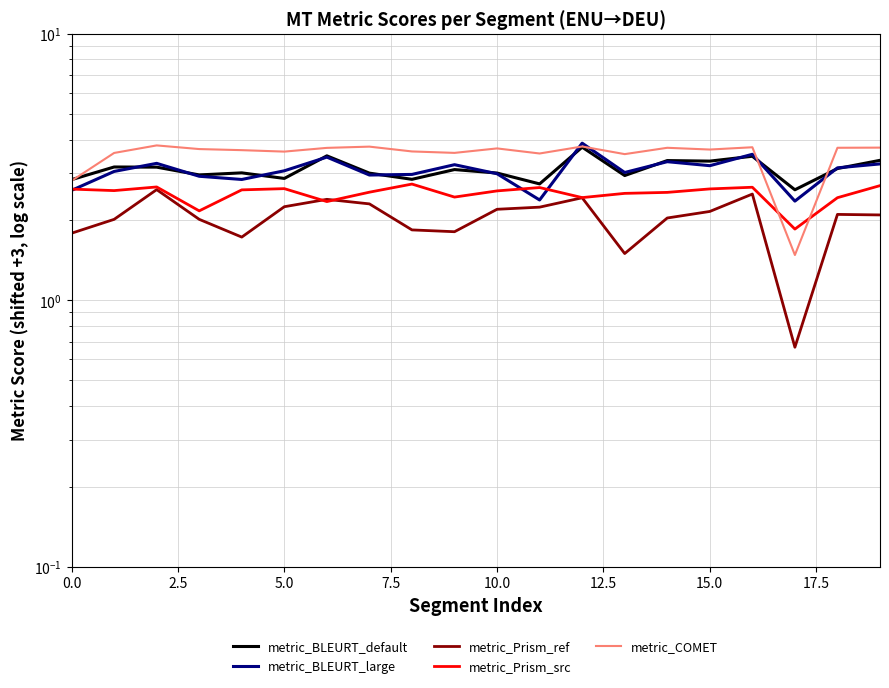

Reading left to right, what are all the values shown in this chart?

metric_BLEURT_default: 2.8	3.2	3.2	2.9	3.0	2.9	3.5	3.0	2.8	3.1	3.0	2.7	3.7	2.9	3.3	3.3	3.5	2.6	3.1	3.3
metric_BLEURT_large: 2.6	3.0	3.3	2.9	2.8	3.1	3.4	2.9	3.0	3.2	3.0	2.4	3.9	3.0	3.3	3.2	3.5	2.4	3.1	3.2
metric_Prism_ref: 1.8	2.0	2.6	2.0	1.7	2.2	2.4	2.3	1.8	1.8	2.2	2.2	2.4	1.5	2.0	2.2	2.5	0.7	2.1	2.1
metric_Prism_src: 2.6	2.6	2.7	2.2	2.6	2.6	2.3	2.5	2.7	2.4	2.6	2.6	2.4	2.5	2.5	2.6	2.7	1.8	2.4	2.7
metric_COMET: 2.8	3.6	3.8	3.7	3.7	3.6	3.7	3.8	3.6	3.6	3.7	3.5	3.8	3.5	3.7	3.7	3.7	1.5	3.7	3.7